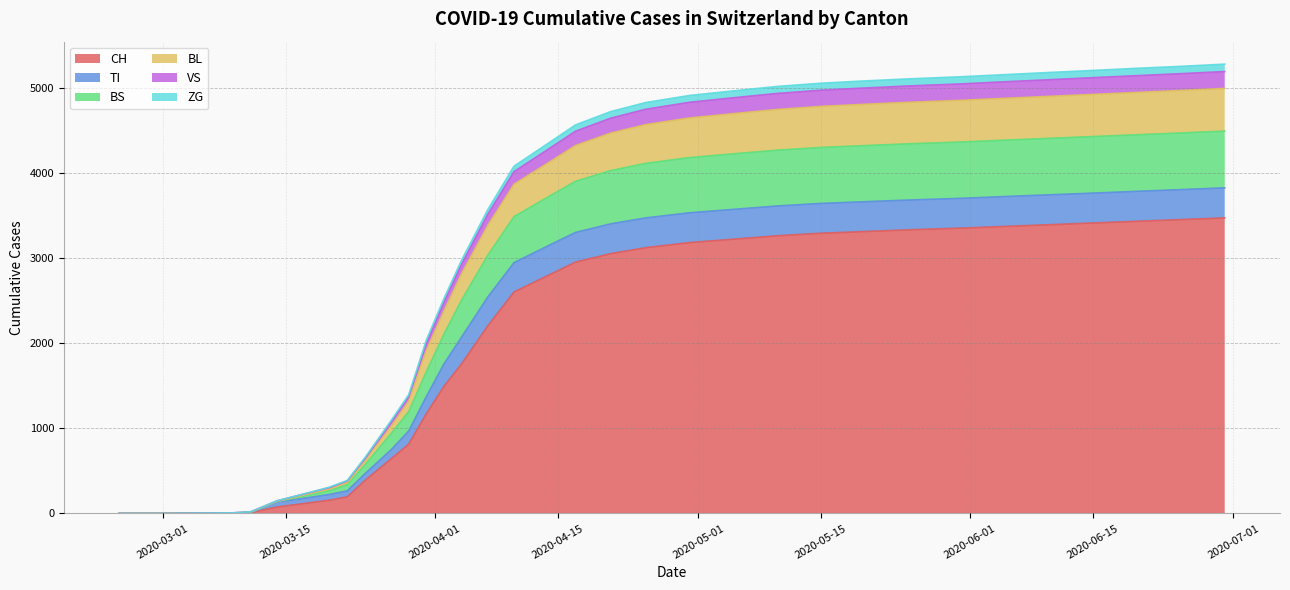

True or false: BS has more than 1 points higher than both neighbors.

False